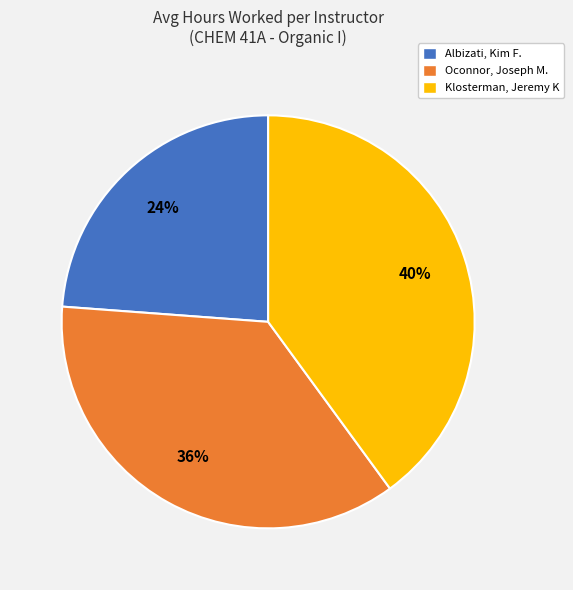

To the nearest percent, what is the difference between the Albizati, Kim F. and Klosterman, Jeremy K slice percentages?

16%